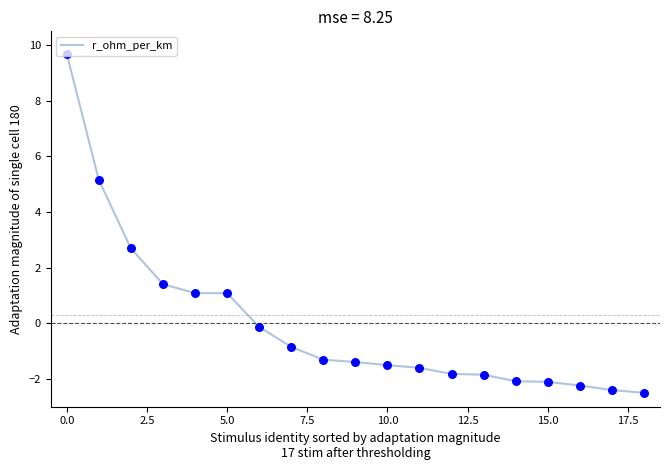

What is the minimum value shown in the chart?

-2.5